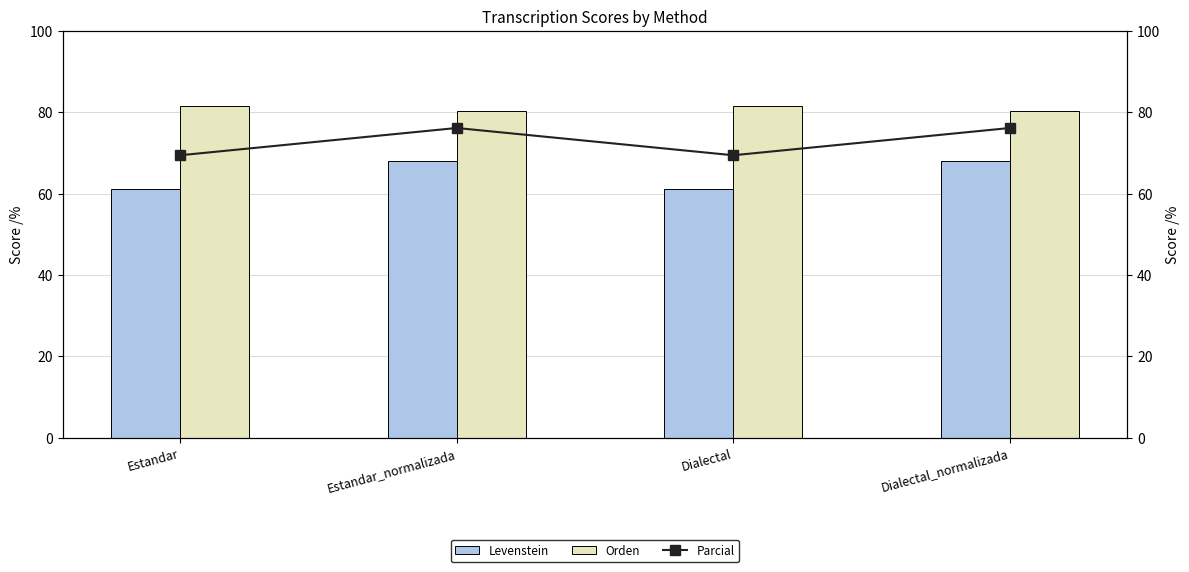

What is the value of the Orden bar at the 2nd from the left?

80.3